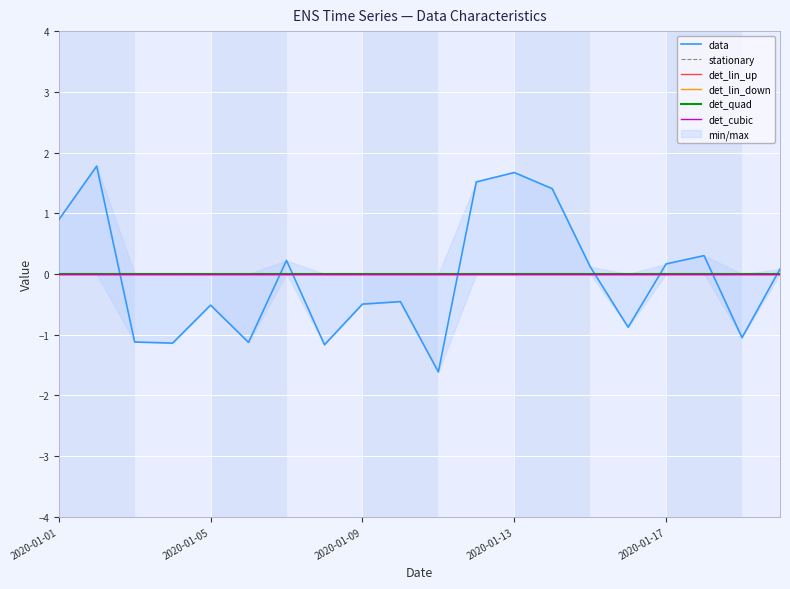

True or false: det_cubic and det_lin_up intersect in this chart.

False